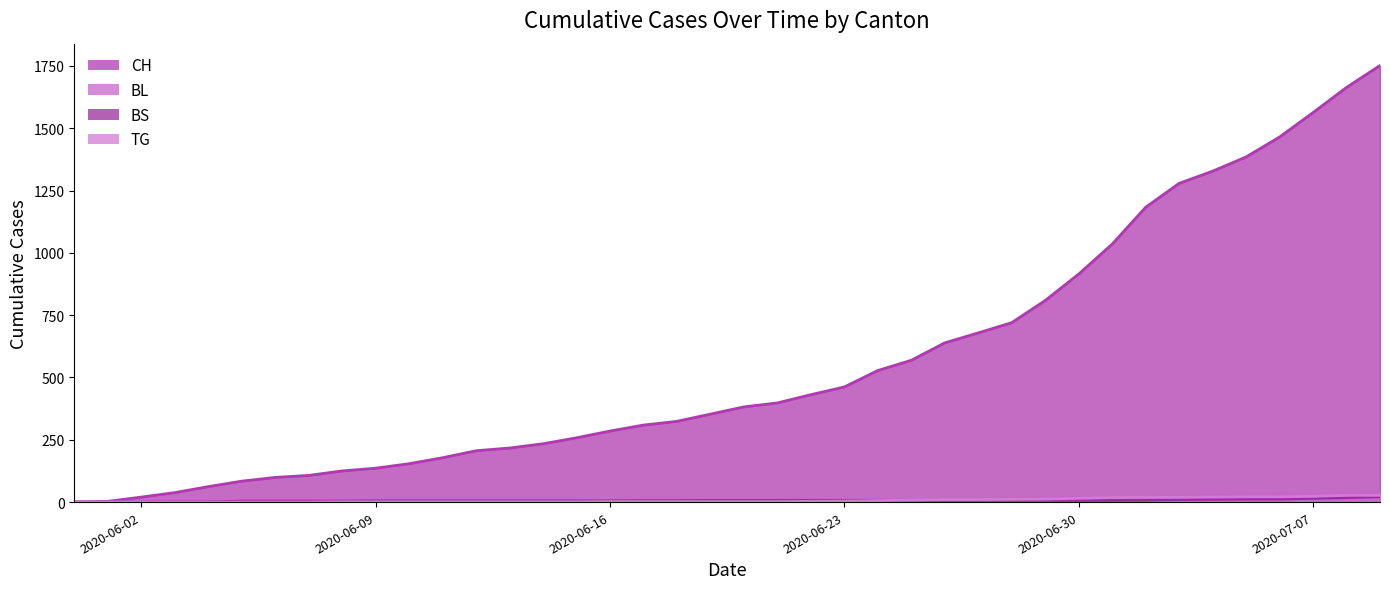

Which has a higher value, 2020-06-14 or 2020-07-09?

2020-07-09